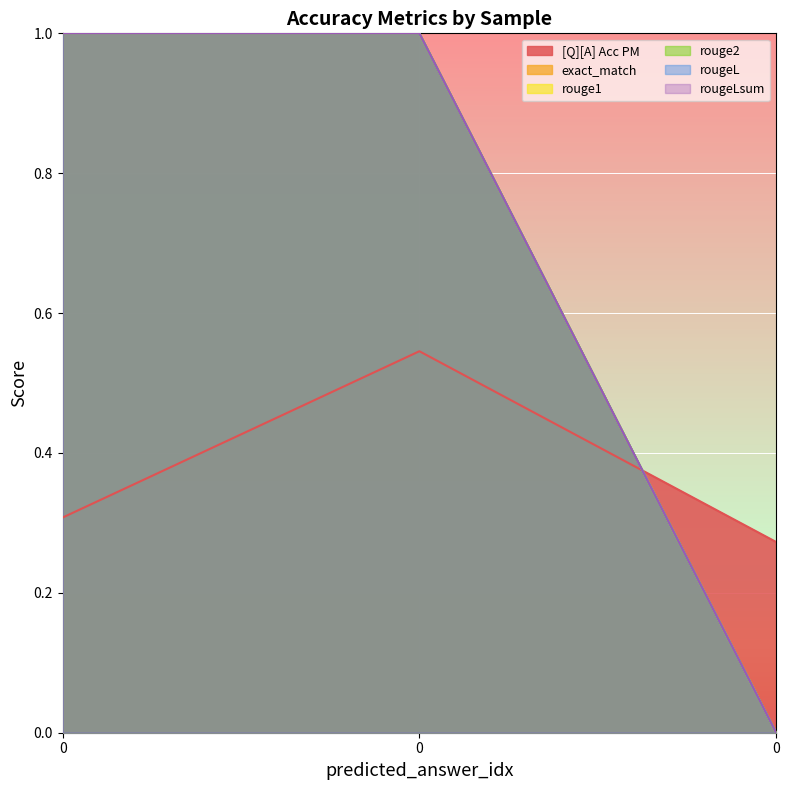

Which series changed the most between 0 and 0?

[Q][A] Acc PM